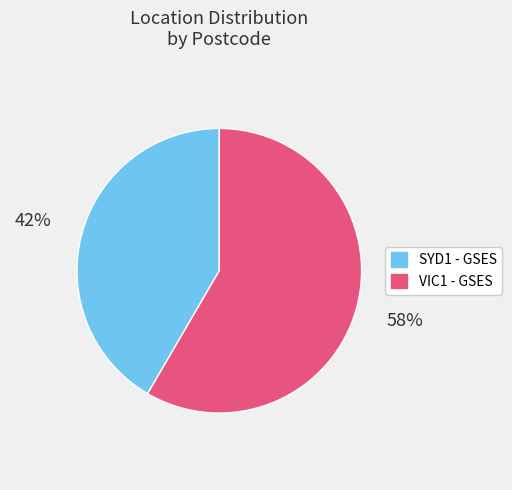

Rank the categories by value from highest to lowest.

VIC1 - GSES, SYD1 - GSES